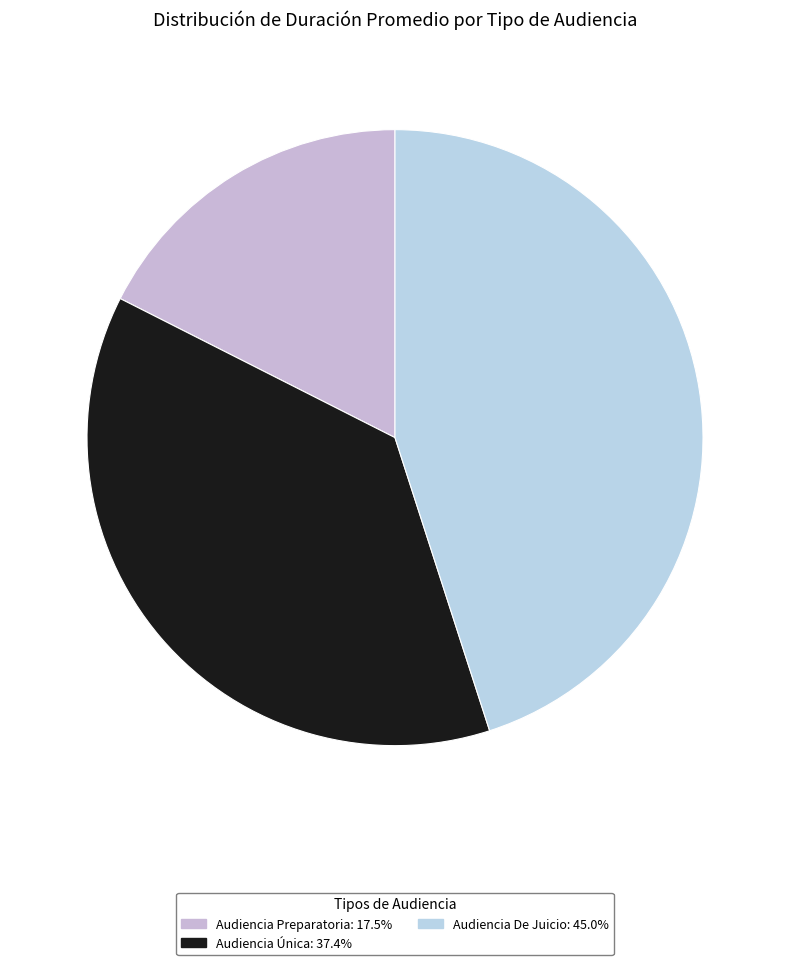

Approximately how many times larger is the value at Audiencia Única compared to Audiencia De Juicio?

0.8